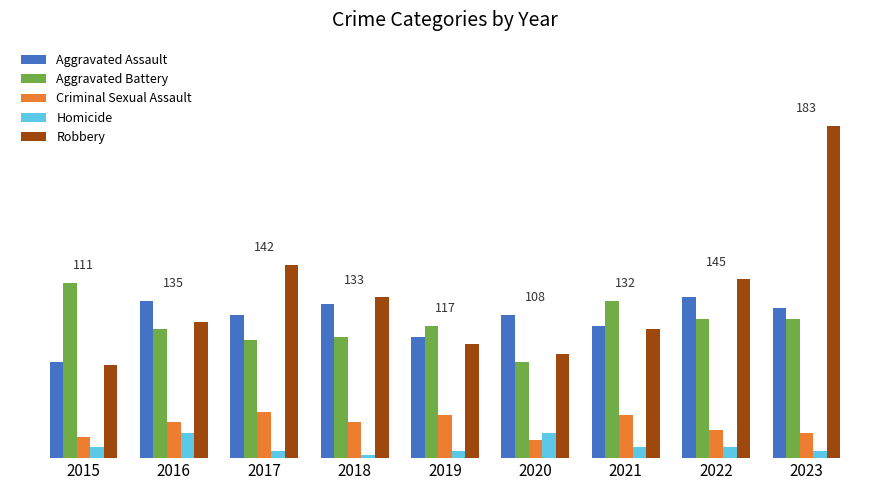

The value of Robbery at 2017 is 14. True or false?

False